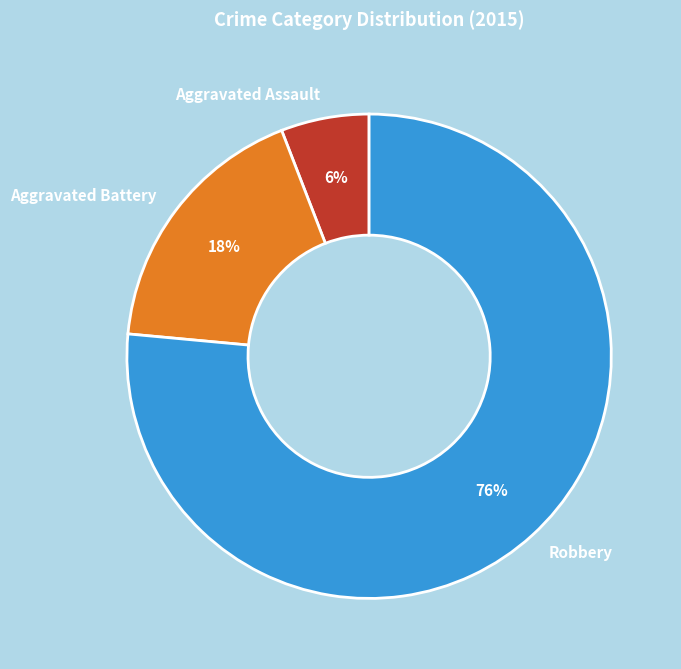

Is it true that Aggravated Assault is 6% of the pie?

True